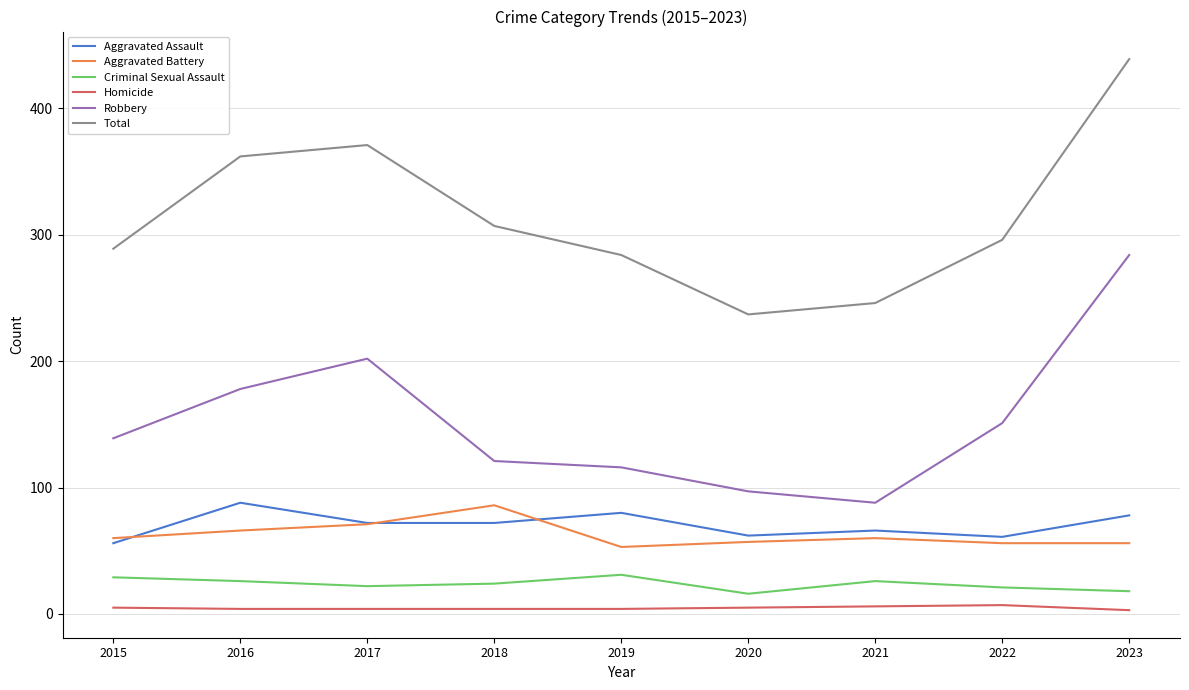

Between 2018 and 2020, which series saw the biggest shift?

Total